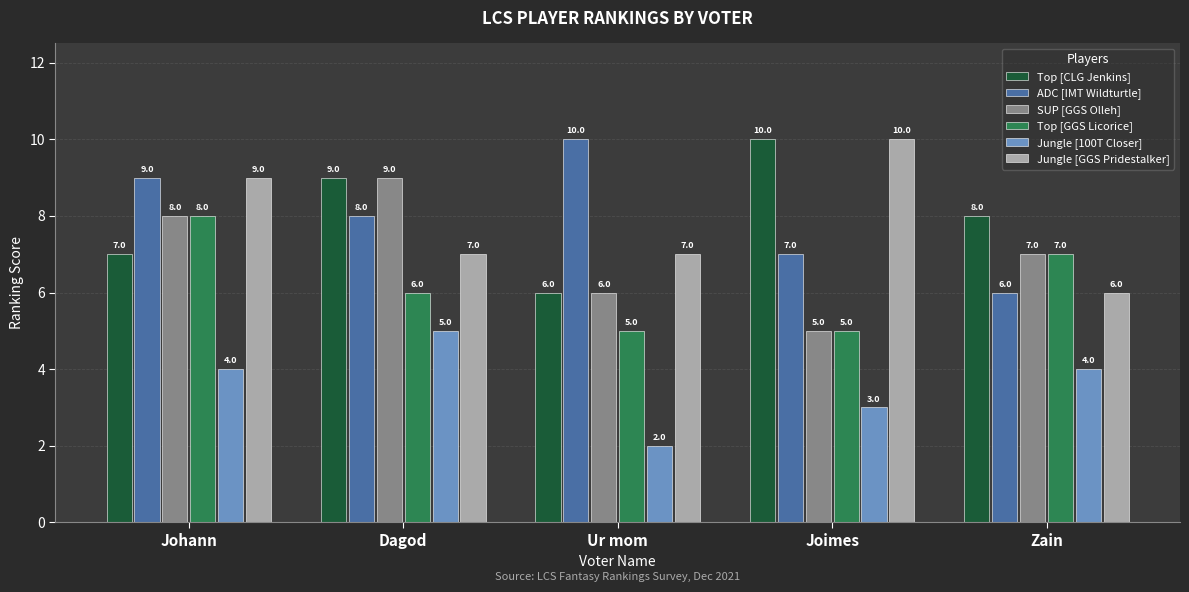

Is the value of SUP [GGS Olleh] at Zain greater than the value of Top [CLG Jenkins] at Joimes?

No